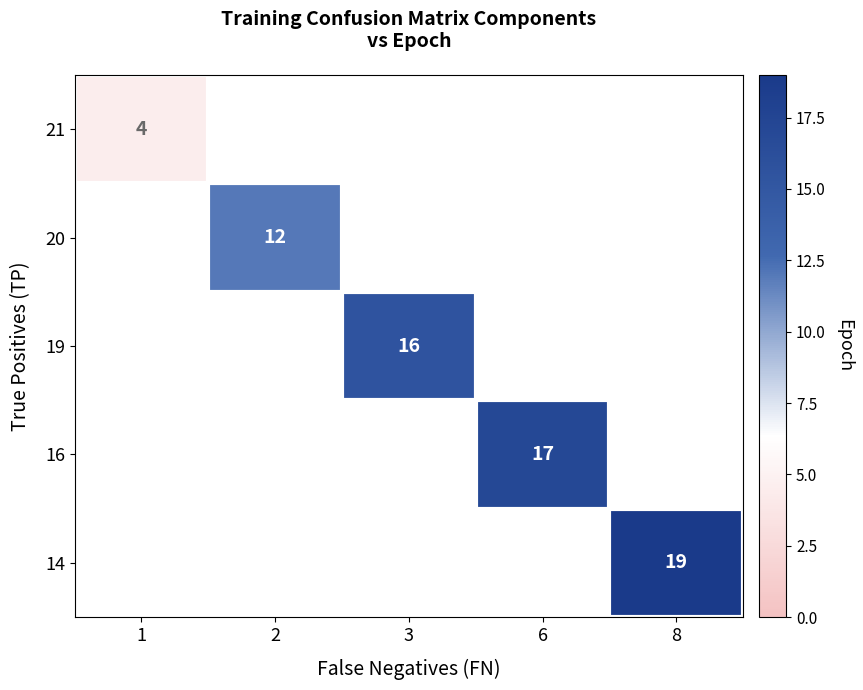

The value of 20 at 2 is 12.0. True or false?

True